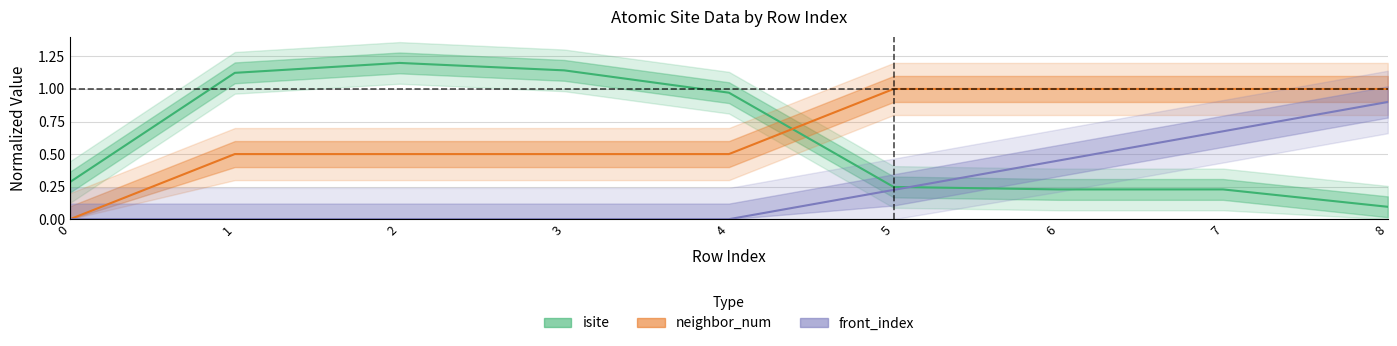

What is the total value across all series at 3?

1.6